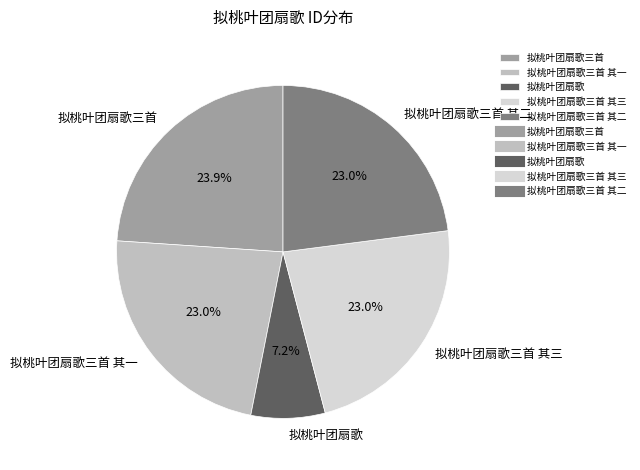

What percentage is NOT represented by 拟桃叶团扇歌三首 其一?

77.0%